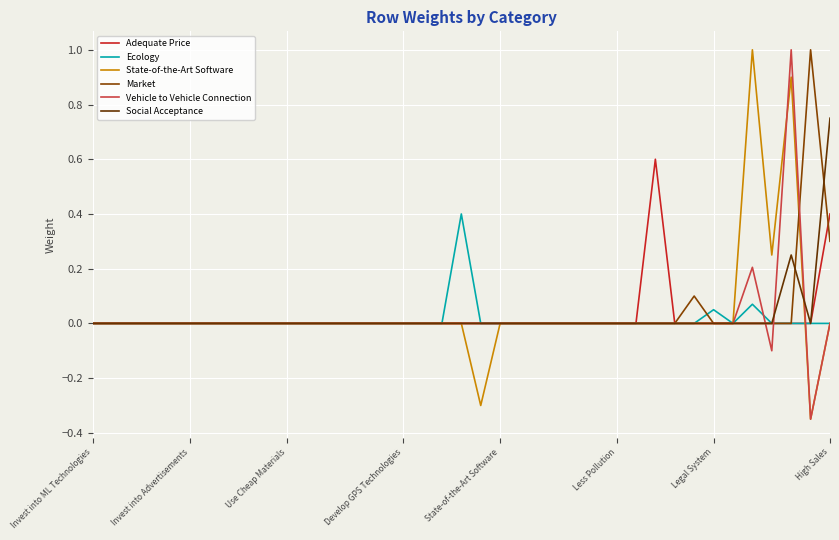

How many lines are shown in the chart?

6